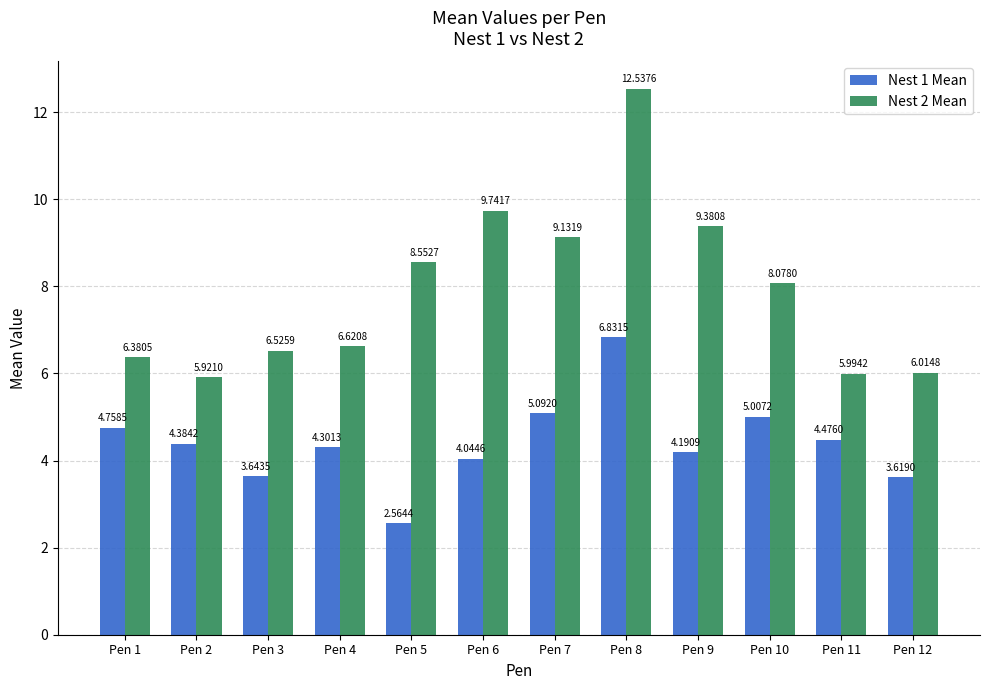

What is the sum of the Nest 2 Mean values at Pen 9 and Pen 7?

18.5